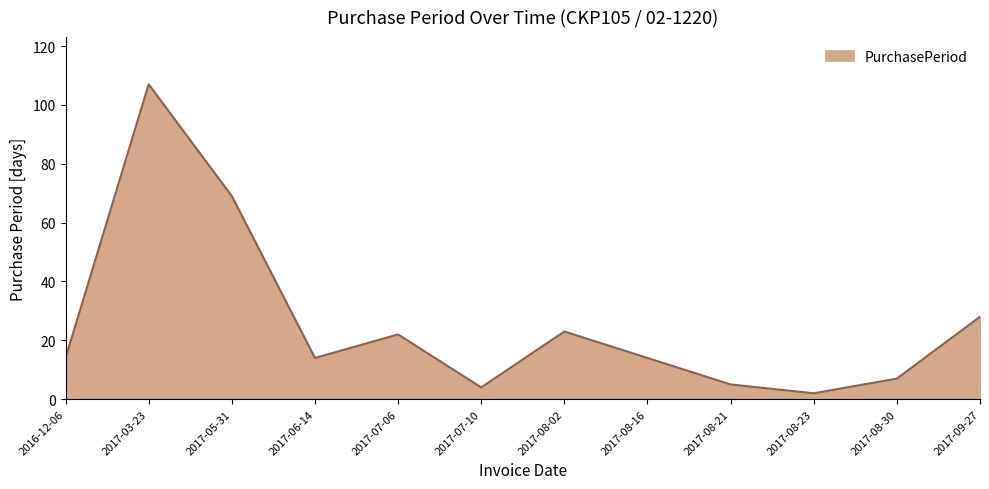

Where is the data nearest to the value 54?

2017-05-31